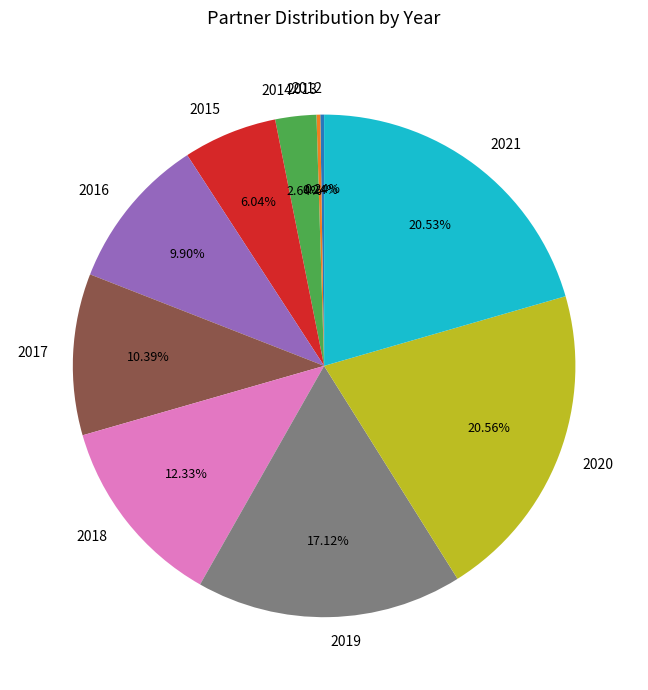

To the nearest percent, what is the difference between the 2017 and 2015 slice percentages?

4%